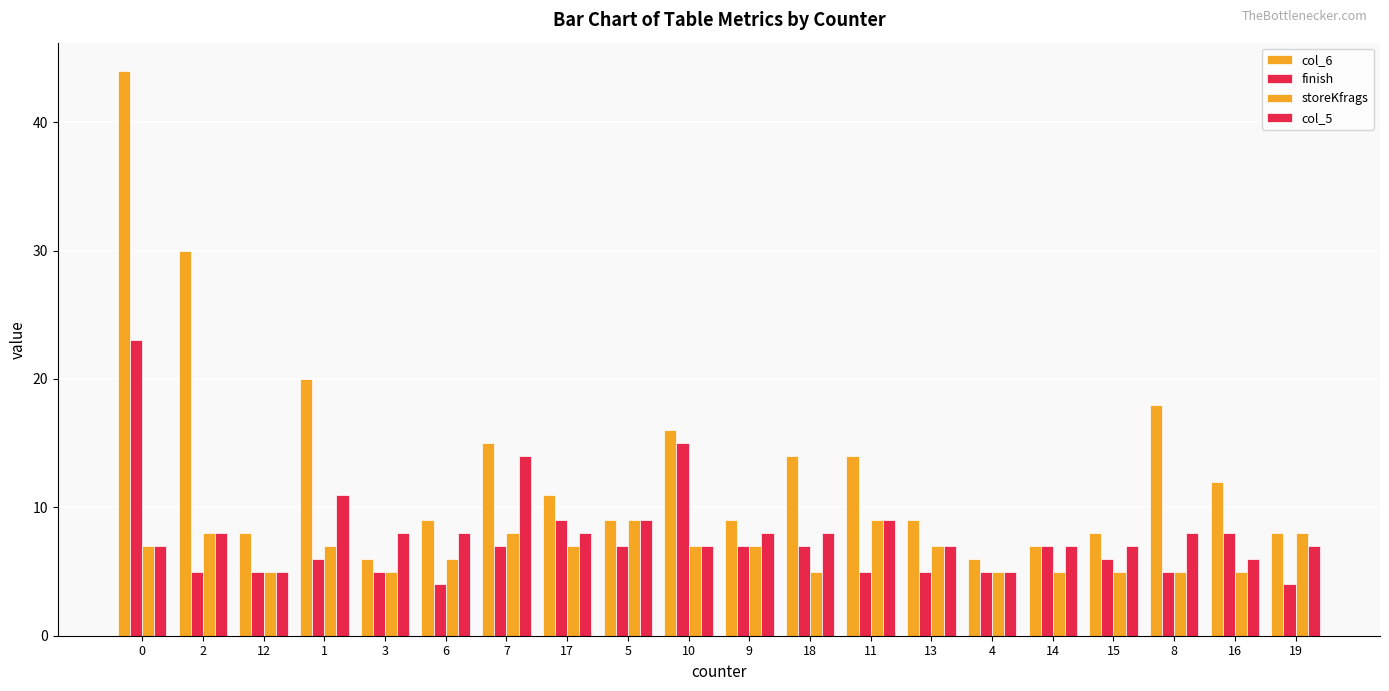

Reading left to right, transcribe all the data shown in this chart.

col_6: 0=44	2=30	12=8	1=20	3=6	6=9	7=15	17=11	5=9	10=16	9=9	18=14	11=14	13=9	4=6	14=7	15=8	8=18	16=12	19=8
finish: 0=23	2=5	12=5	1=6	3=5	6=4	7=7	17=9	5=7	10=15	9=7	18=7	11=5	13=5	4=5	14=7	15=6	8=5	16=8	19=4
storeKfrags: 0=7	2=8	12=5	1=7	3=5	6=6	7=8	17=7	5=9	10=7	9=7	18=5	11=9	13=7	4=5	14=5	15=5	8=5	16=5	19=8
col_5: 0=7	2=8	12=5	1=11	3=8	6=8	7=14	17=8	5=9	10=7	9=8	18=8	11=9	13=7	4=5	14=7	15=7	8=8	16=6	19=7